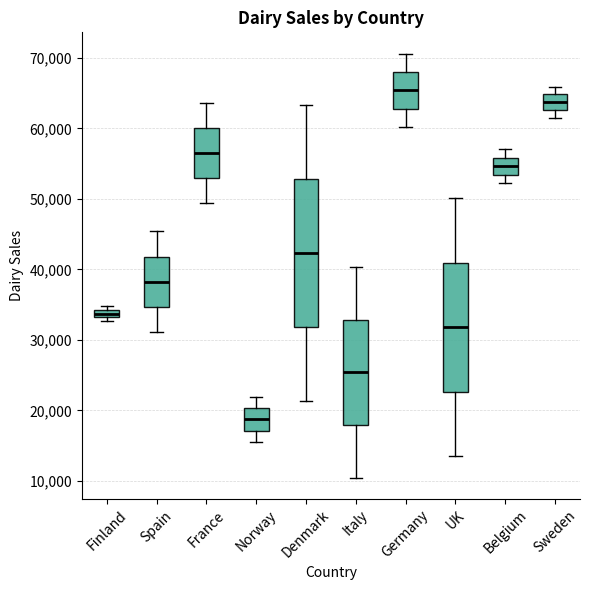

Which box is the tallest, from its lower edge to its upper edge?

Denmark